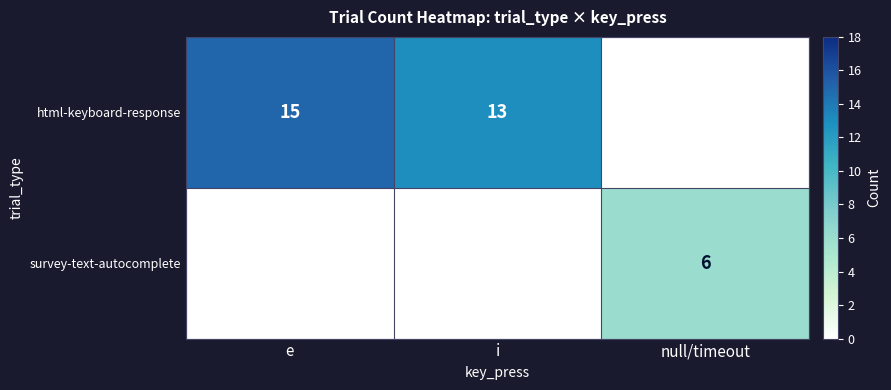

What is the sum of the html-keyboard-response values at i and e?

28